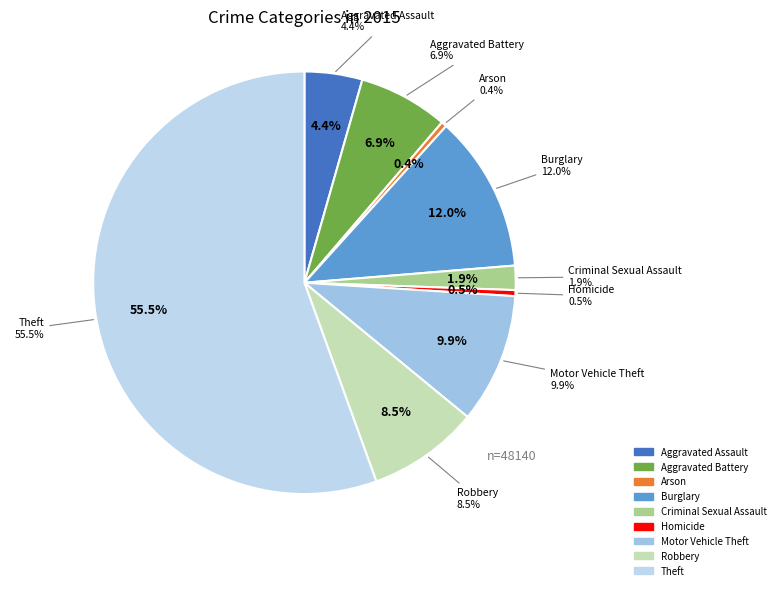

Approximately how many times larger is the value at Aggravated Battery compared to Motor Vehicle Theft?

0.7